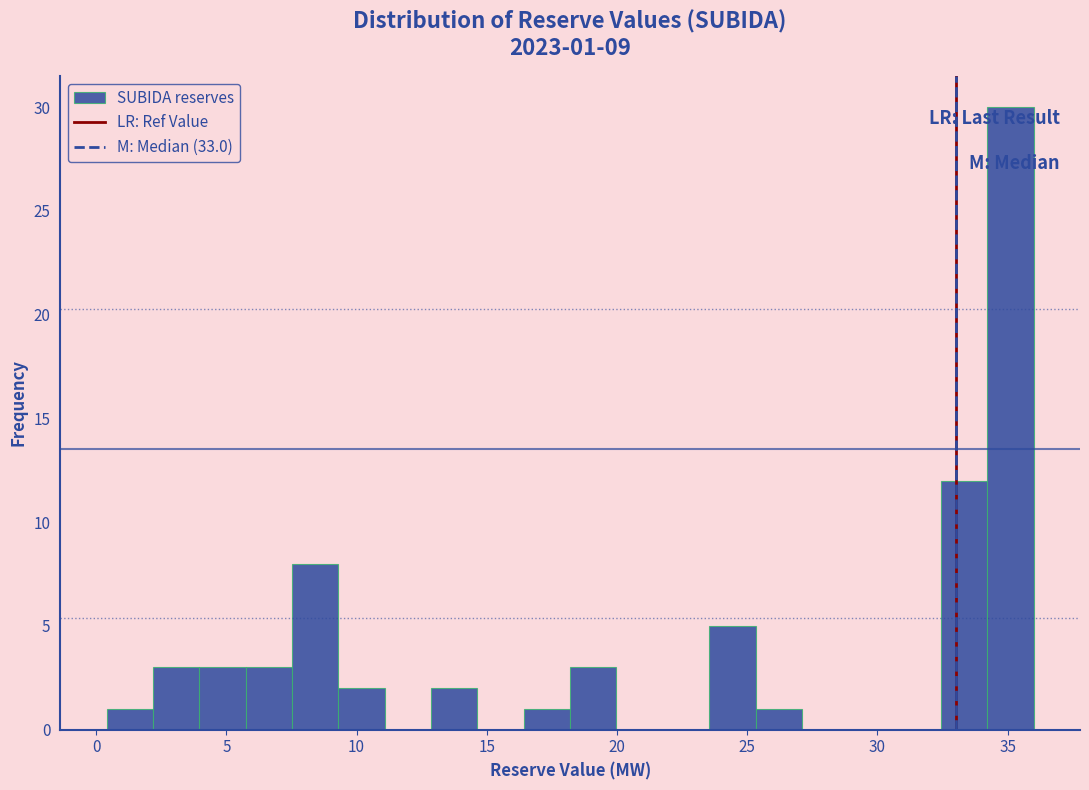

Read against the x-axis, roughly where is the centre of the tallest bar?

35.0